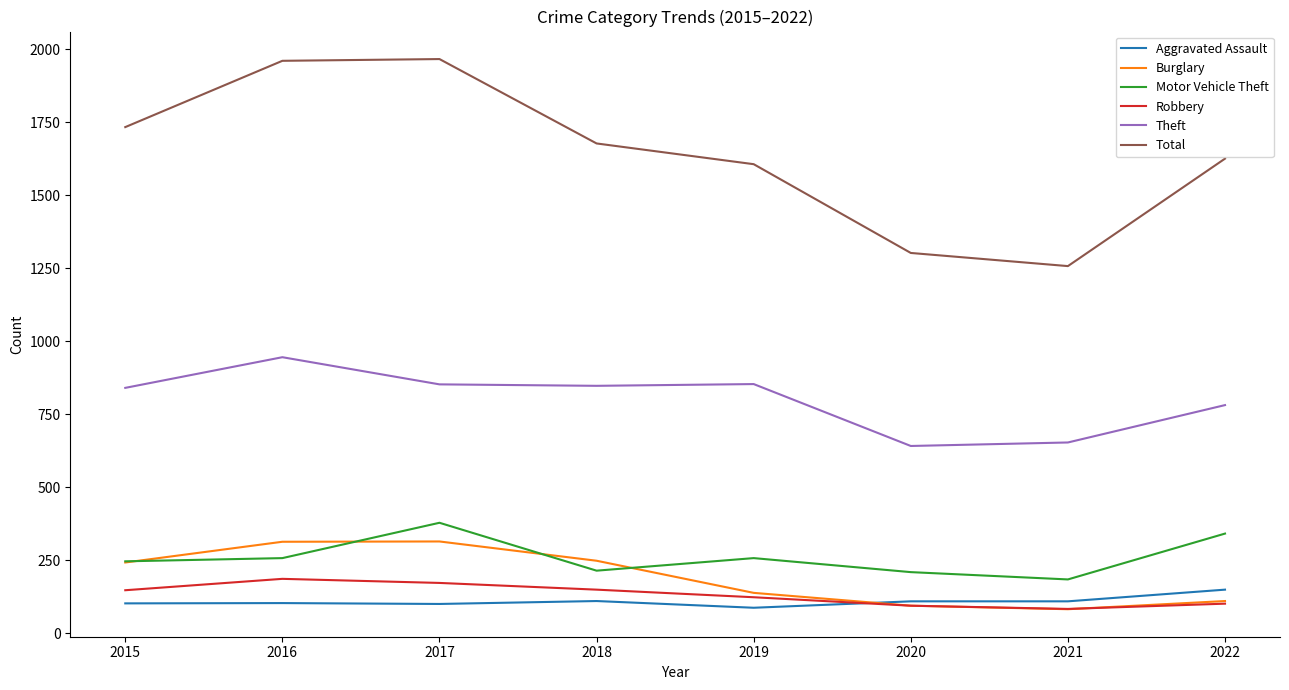

How many lines are shown in the chart?

6